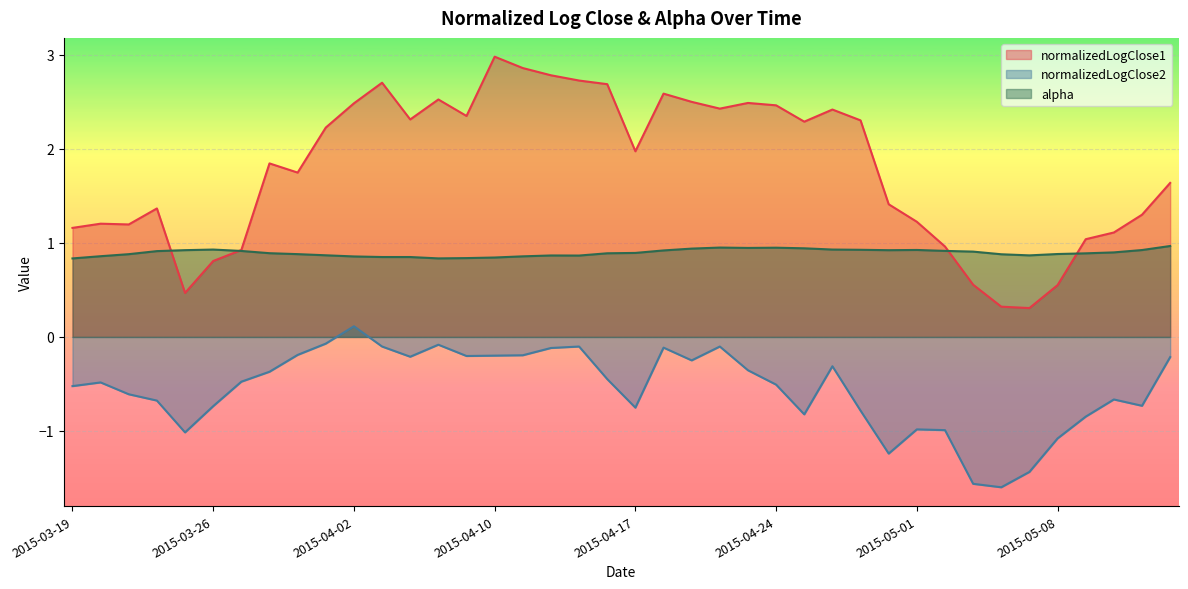

At how many categories does at least one series exceed 1?

32